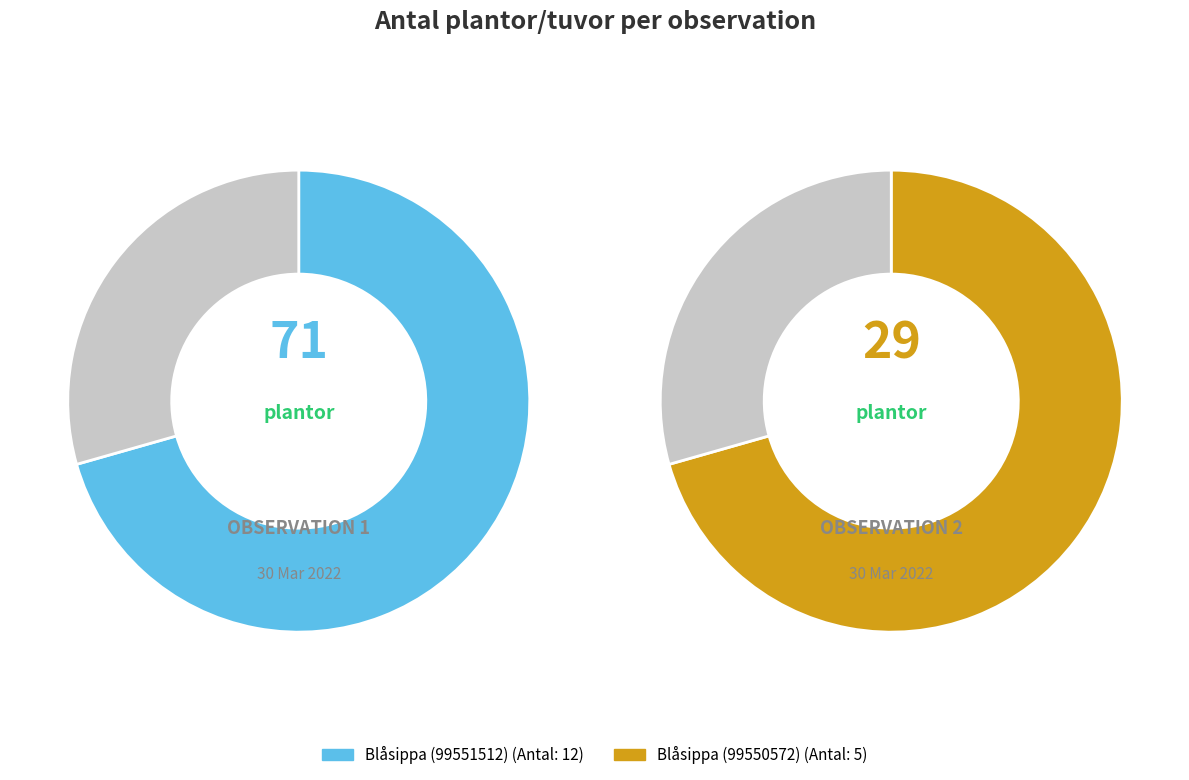

To the nearest percent, what percentage of the pie is Blåsippa (99550572)?

29%